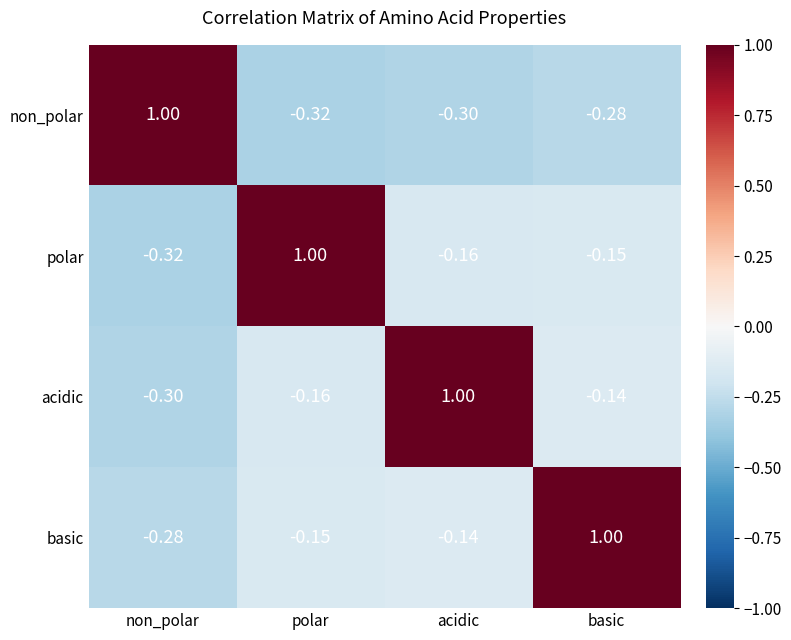

Count the number of data series in this chart.

4